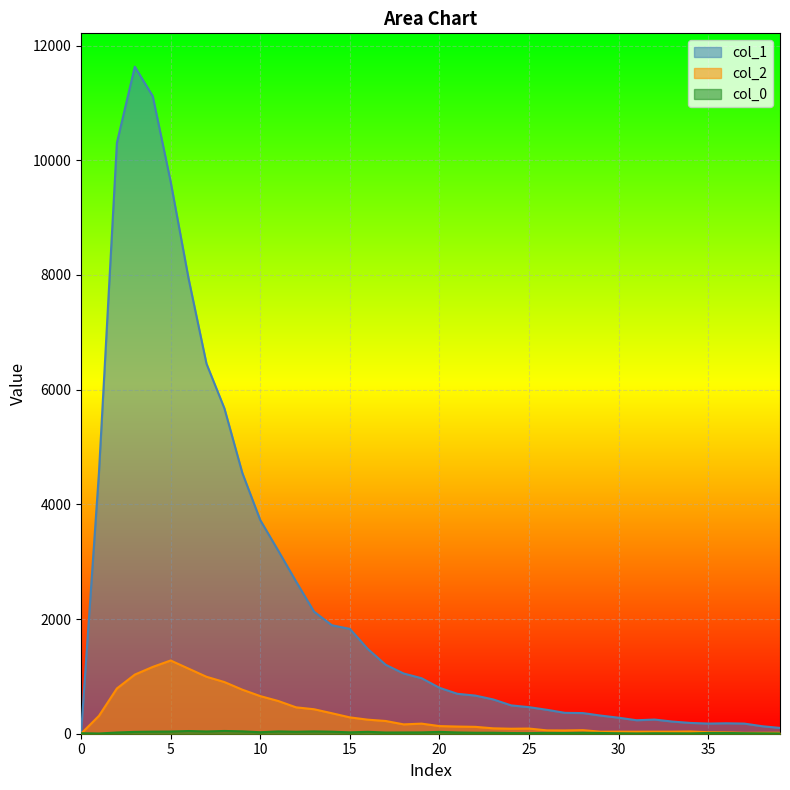

List the labels in order of col_0 value, largest first.

8, 6, 9, 11, 13, 7, 5, 4, 14, 12, 16, 3, 20, 10, 15, 19, 18, 21, 2, 17, 22, 23, 28, 26, 27, 29, 35, 36, 24, 25, 0, 37, 30, 32, 33, 38, 34, 31, 39, 1